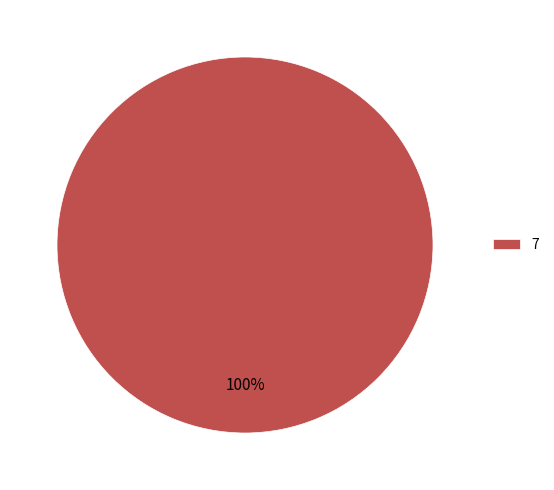

What is the majority slice?

7